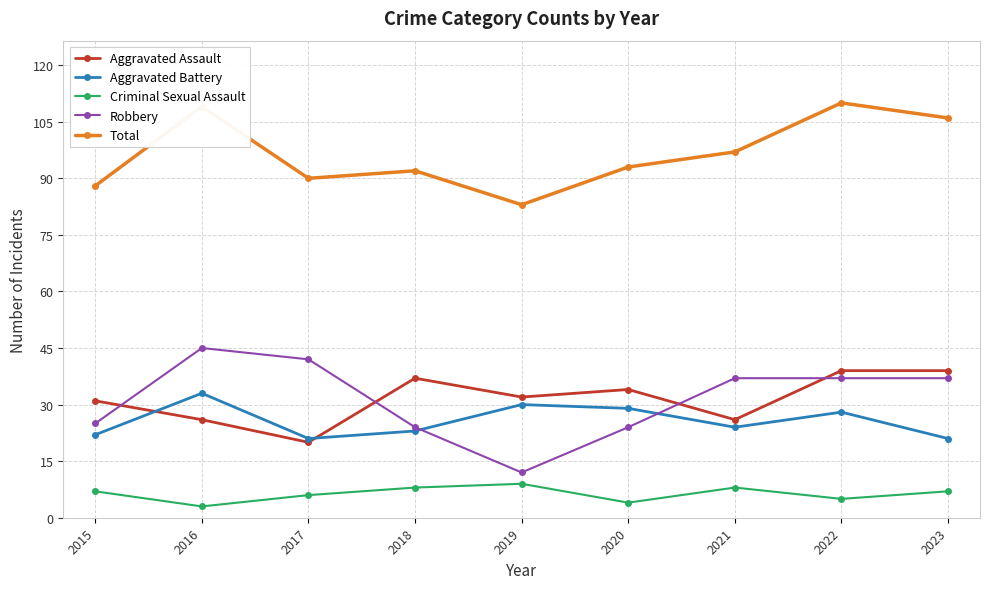

What is the difference between the maximum and minimum values in the Aggravated Battery series?

12